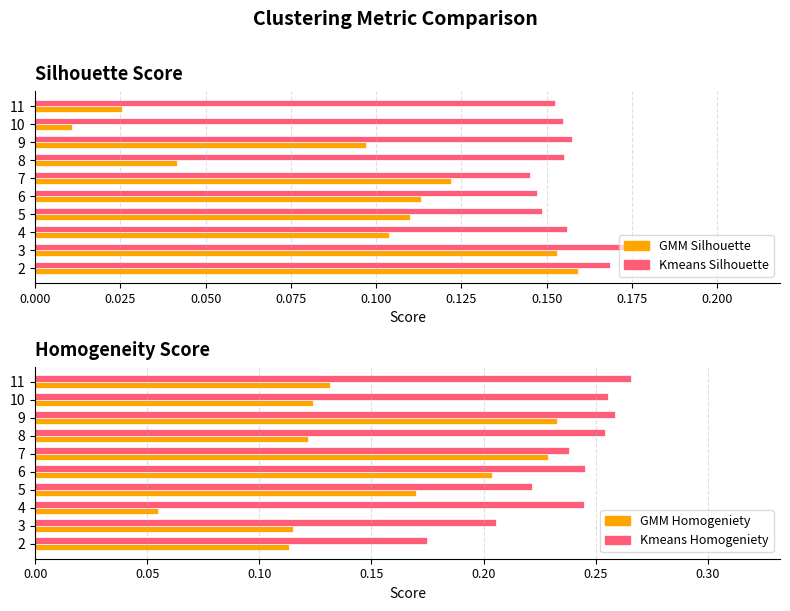

What are all the series names shown in the legend?

GMM Silhouette, Kmeans Silhouette, GMM Homogeniety, Kmeans Homogeniety